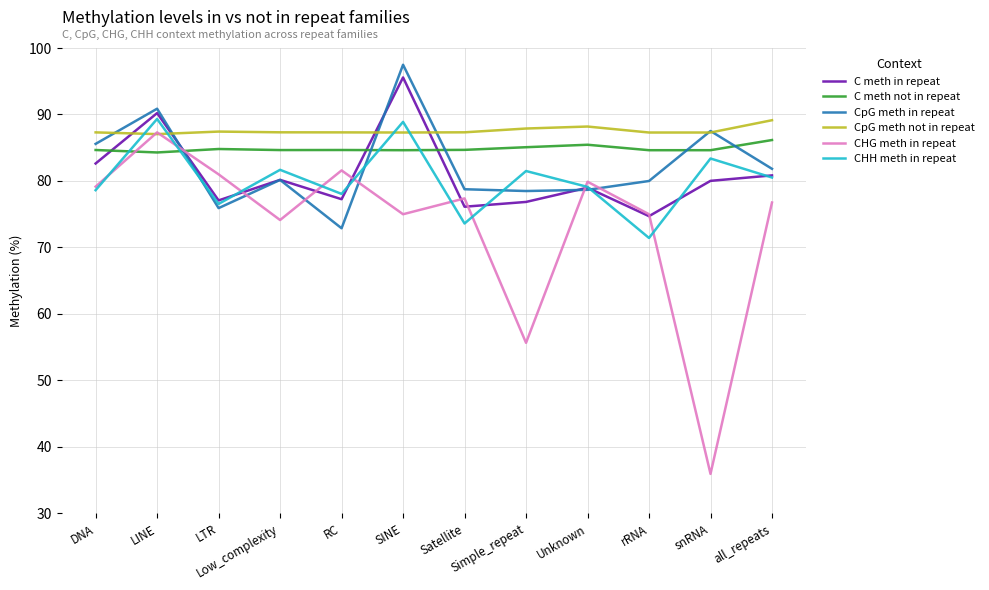

True or false: C meth not in repeat and C meth in repeat intersect in this chart.

True